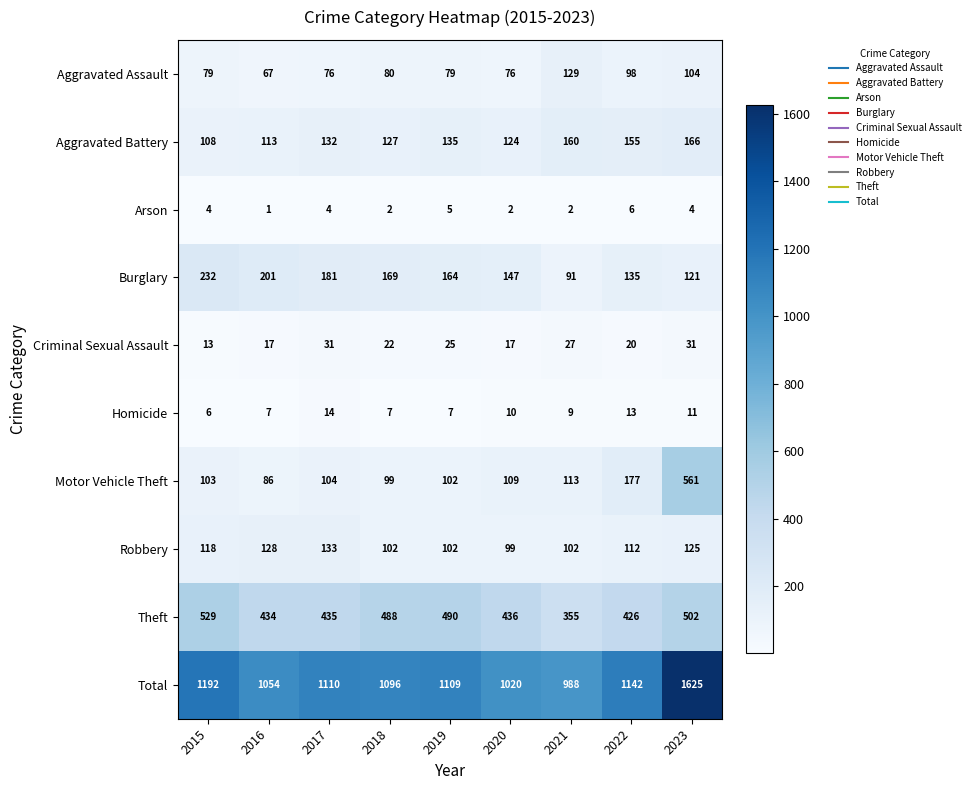

What value does the Criminal Sexual Assault series have at 2020, to the nearest 5?

15